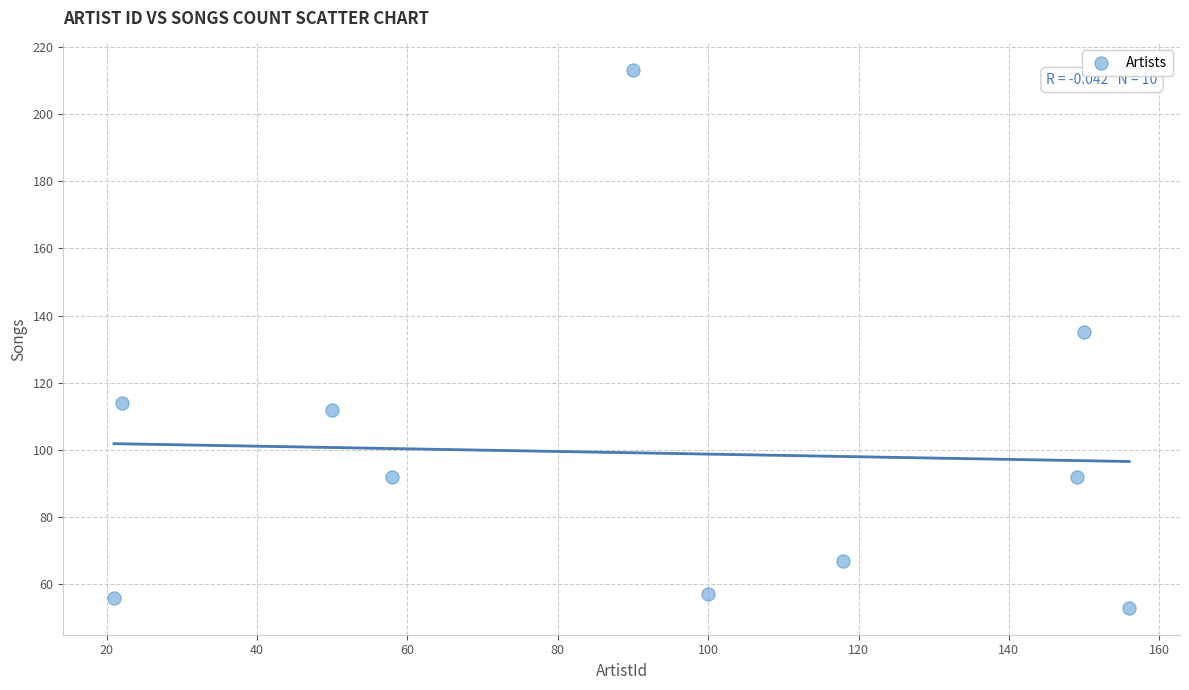

What is the average Y value?

99